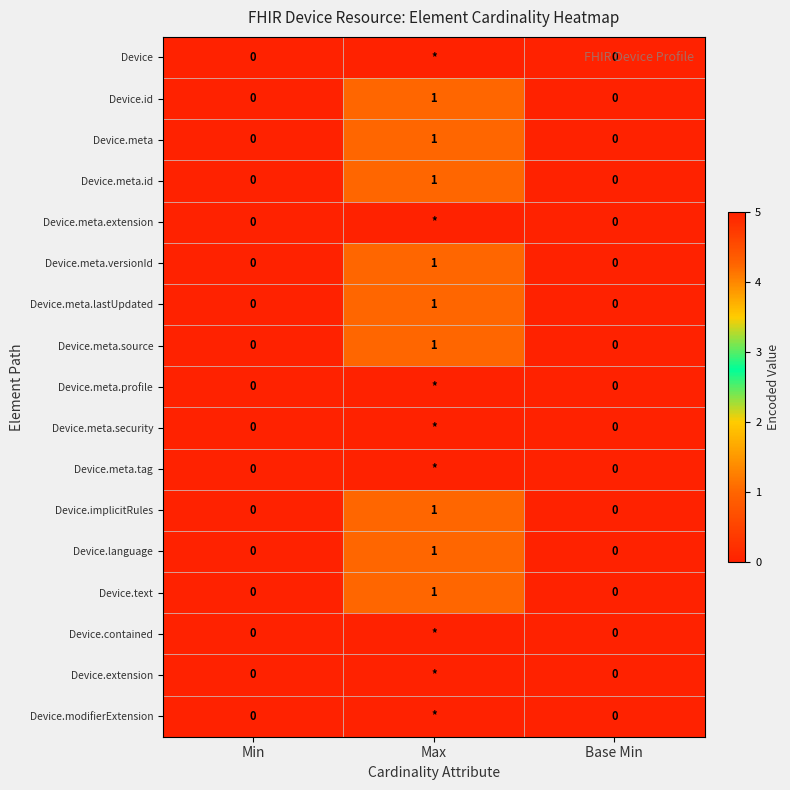

How many positive values does the Device.implicitRules series have?

1